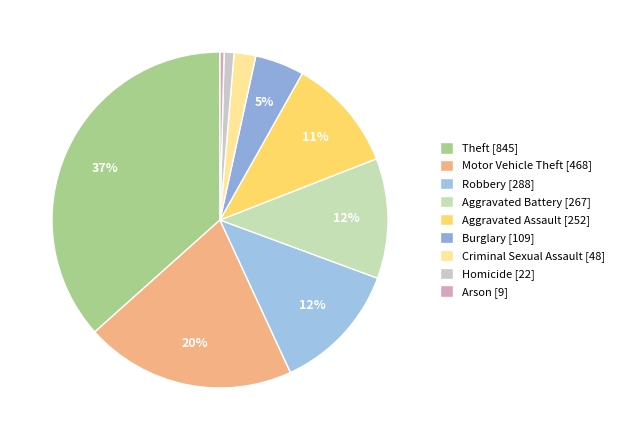

How many slices are in this pie chart?

9